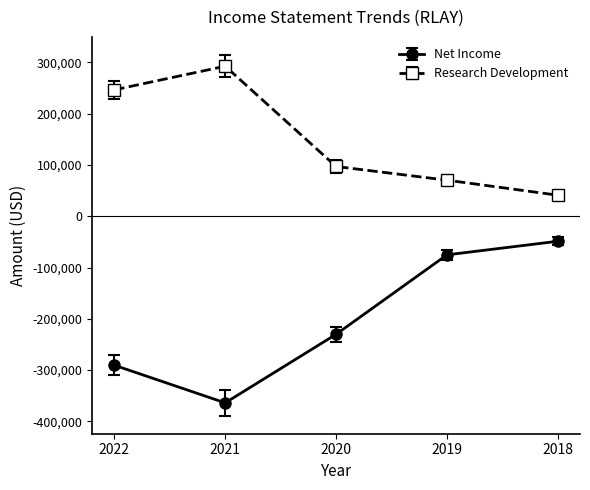

Is it true that Net Income equals -363900 at 2021?

True